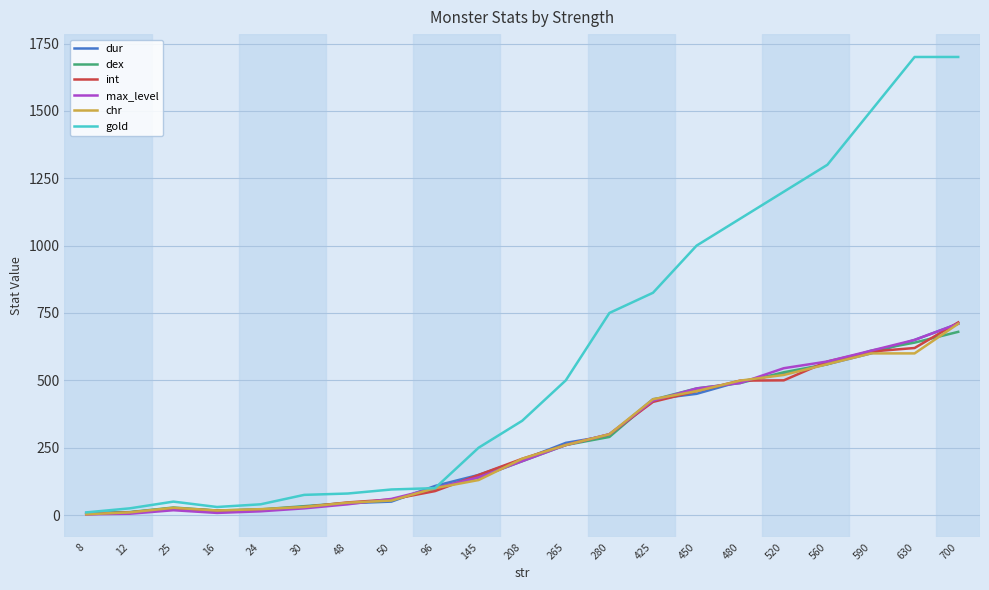

Is it true that max_level equals 610 at 590?

True